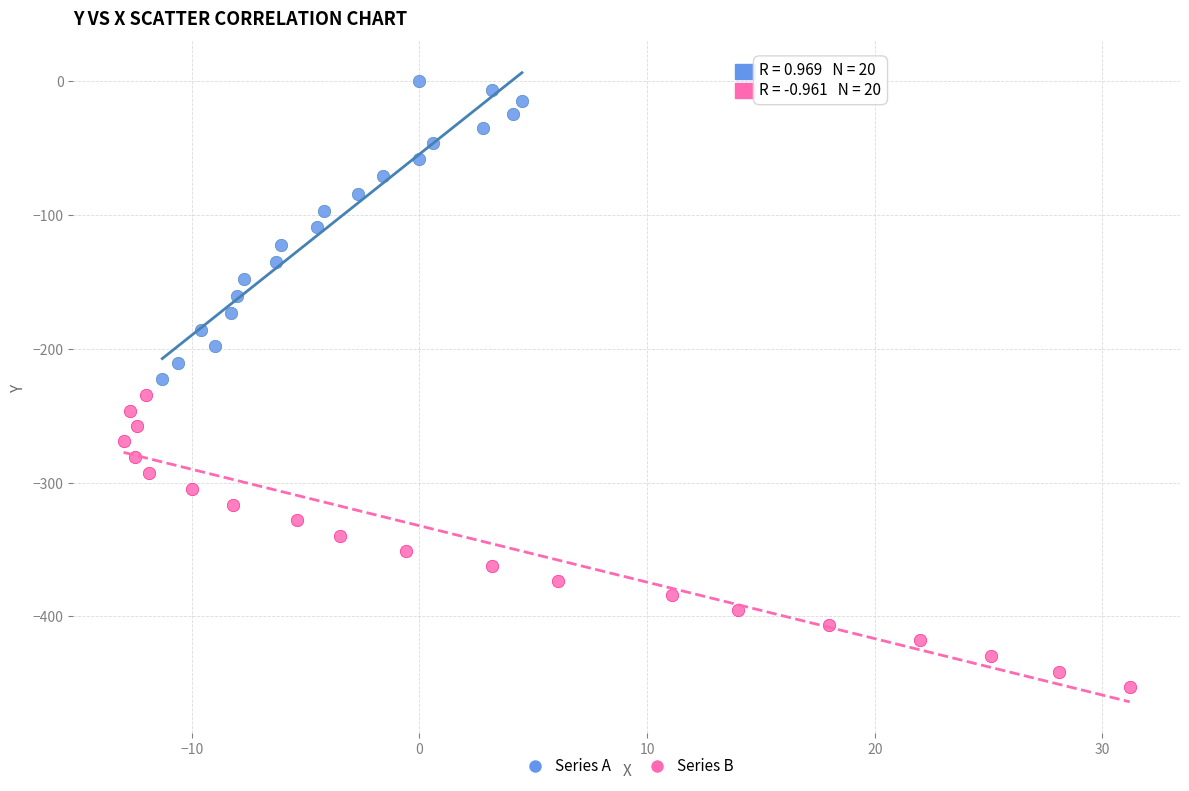

Which series has the largest Y range (max minus min)?

Series A